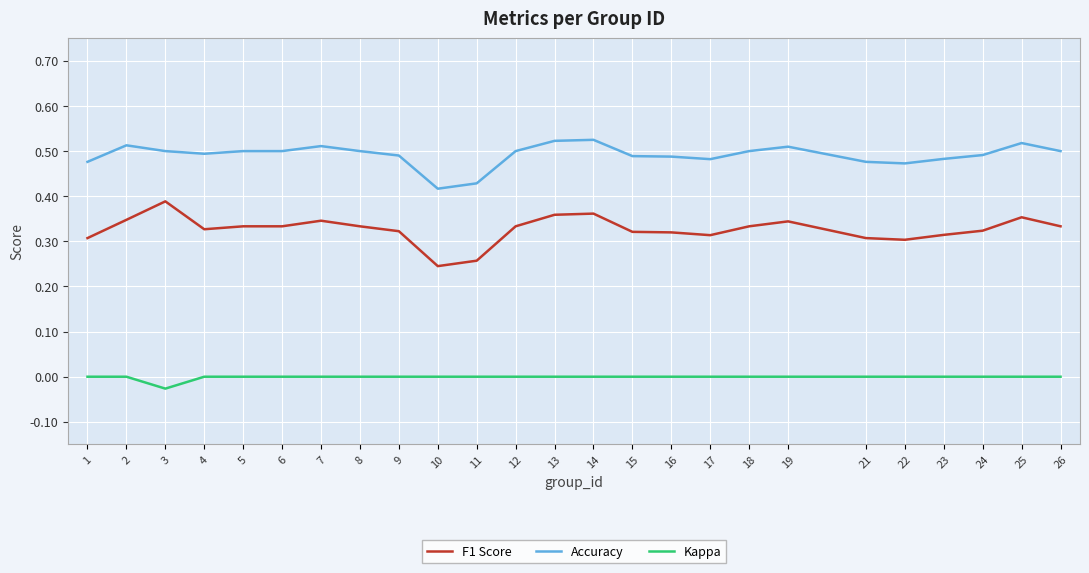

What is the sum of the Accuracy values at 17 and 8?

1.0